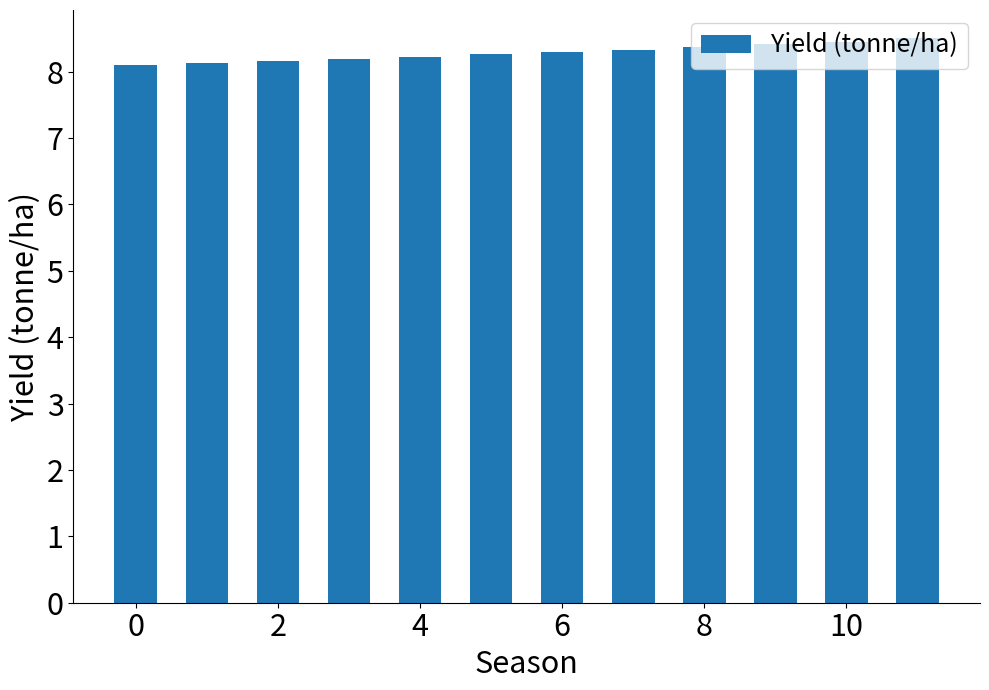

What is the sum of all values?

99.4